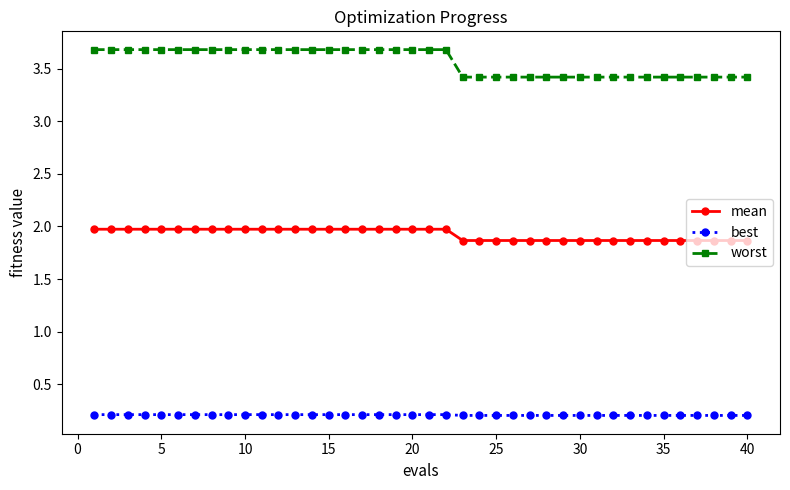

What is the minimum value for mean?

1.9